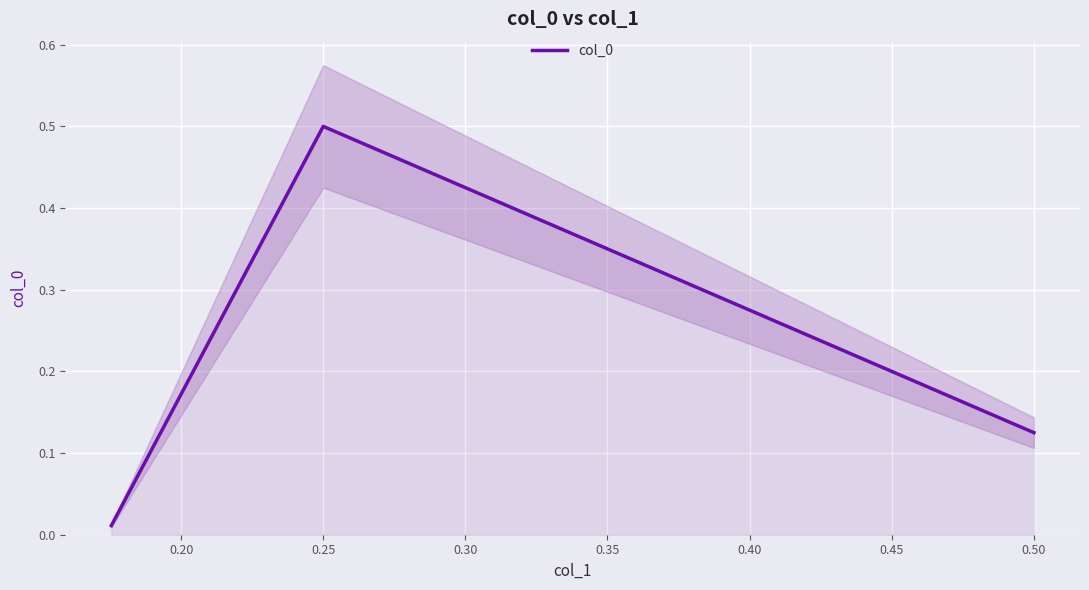

True or false: col_0 has a value of 0.2 at 0.25.

False